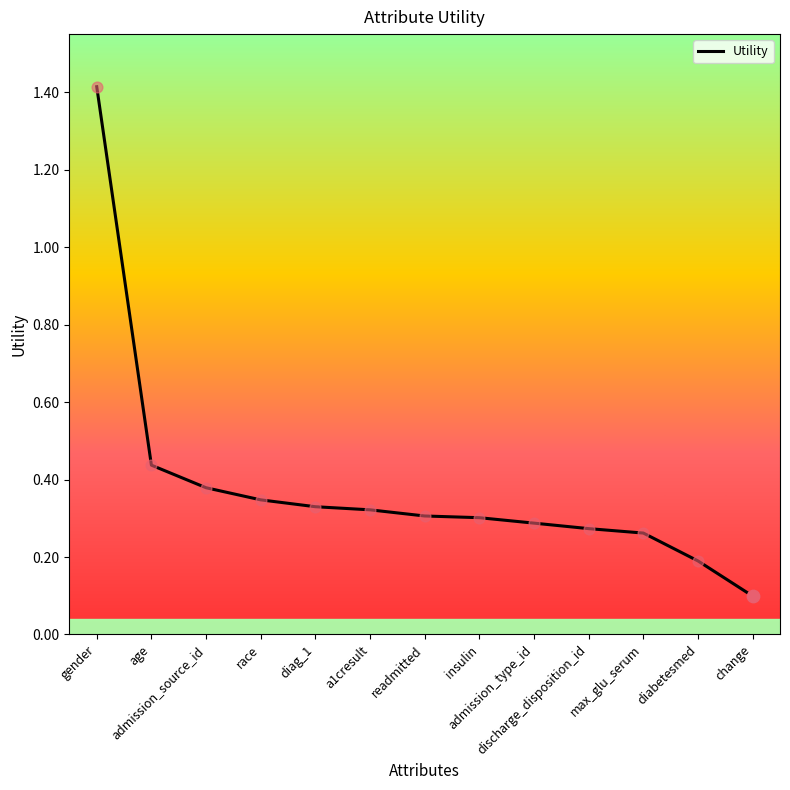

What is the change in value from race to diabetesmed?

-0.2